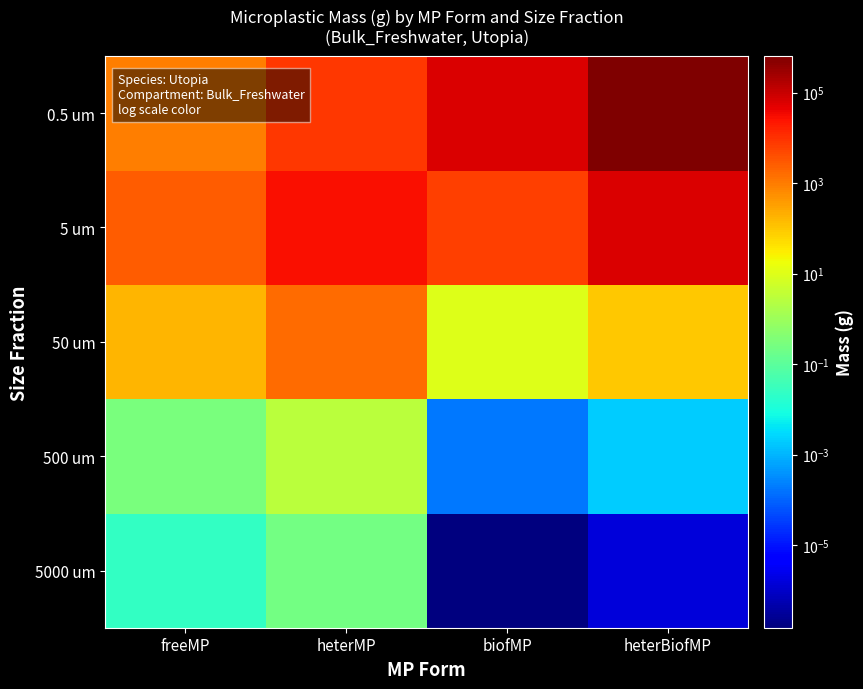

What is the difference between the highest and lowest values at biofMP?

64818.3